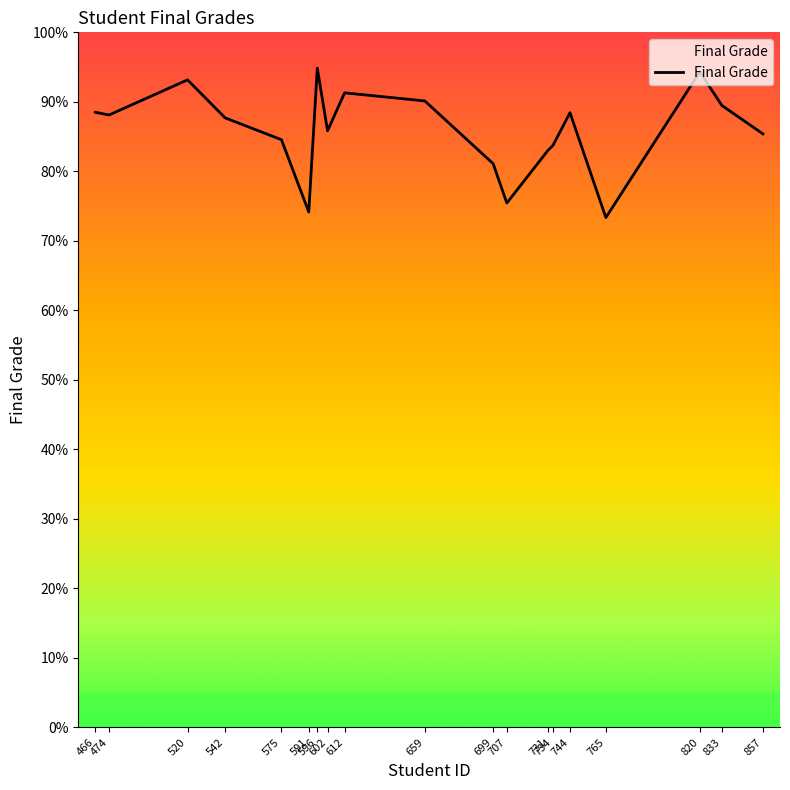

What is the greatest value displayed?

94.9